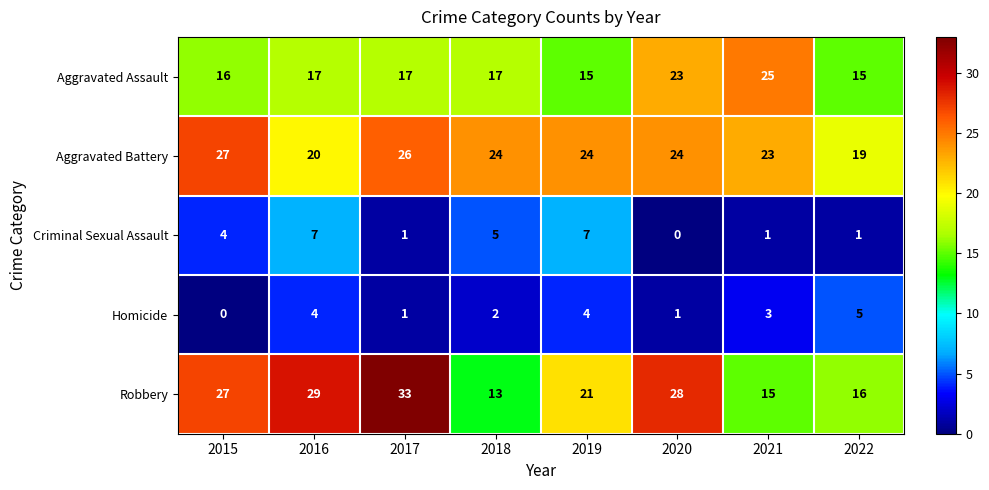

List the series in order of their peak value, highest first.

Robbery, Aggravated Battery, Aggravated Assault, Criminal Sexual Assault, Homicide